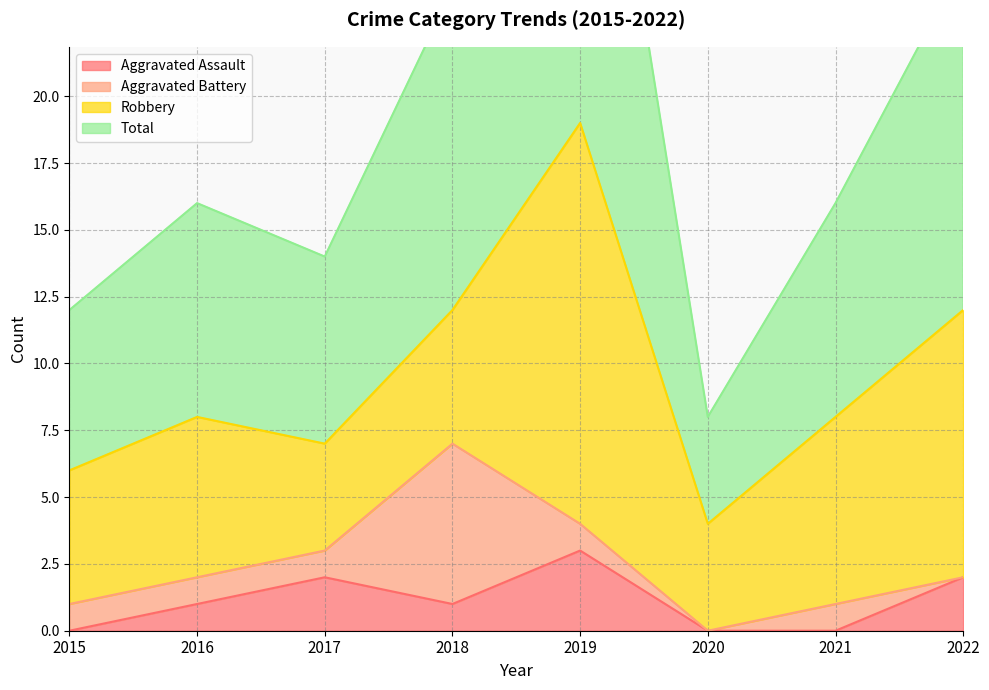

At which label is Total closest to 23?

2018